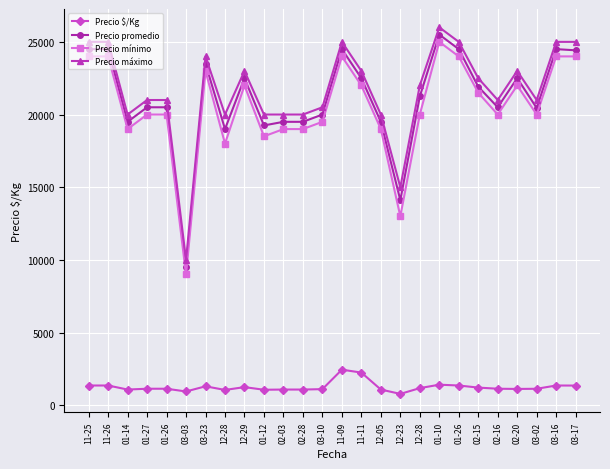

True or false: Precio mínimo and Precio promedio intersect in this chart.

False